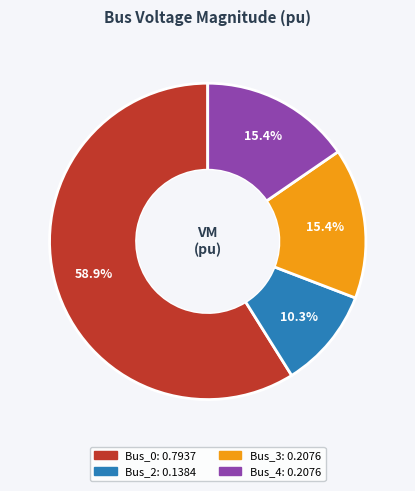

Is there any slice that represents more than half of the pie?

Yes